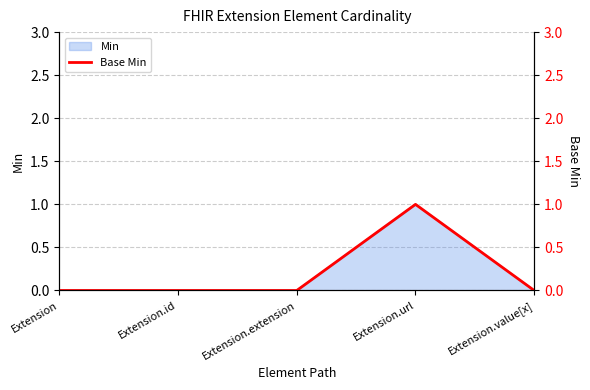

Reading right to left, what are all the values shown in this chart?

0	1	0	0	0